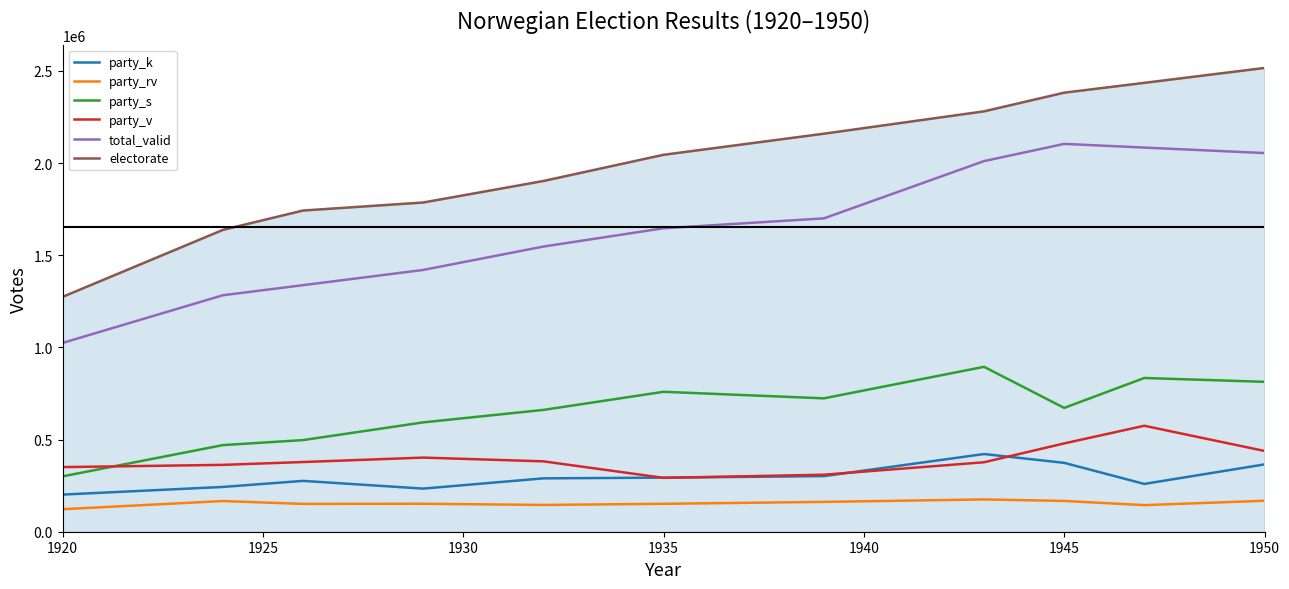

True or false: party_k and electorate cross at least once.

False